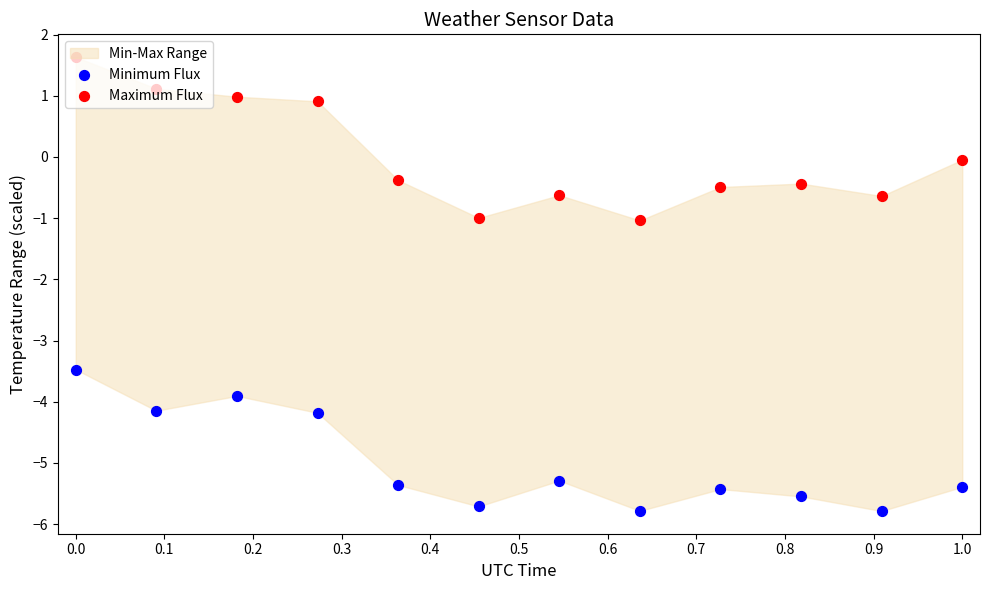

Which series has the largest total across all categories?

Maximum Flux